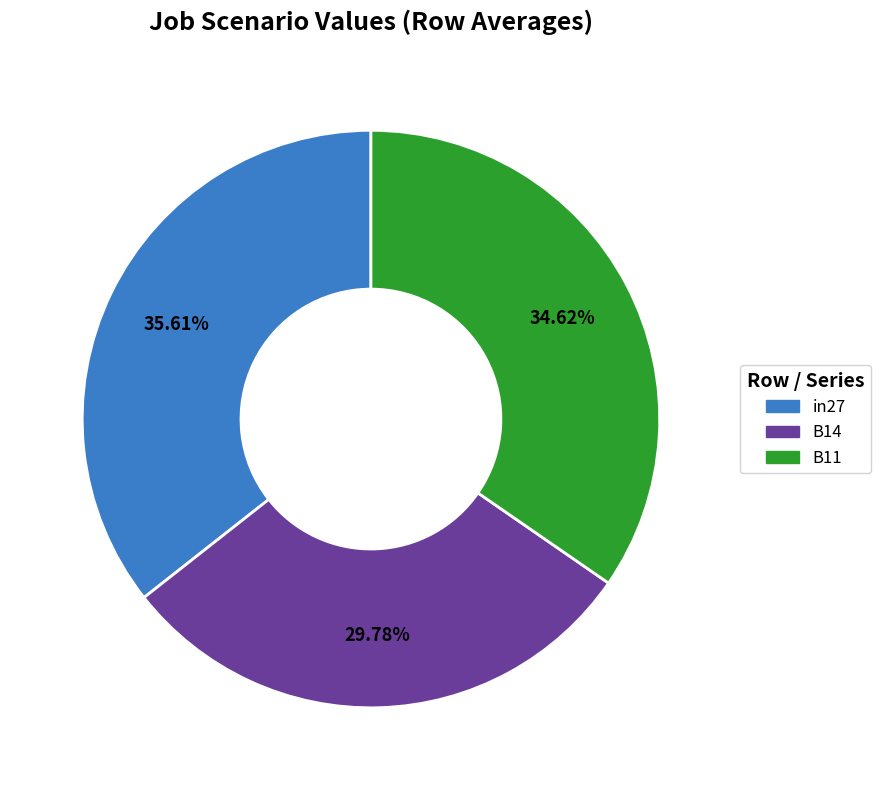

True or false: in27 accounts for 45% of the total.

False